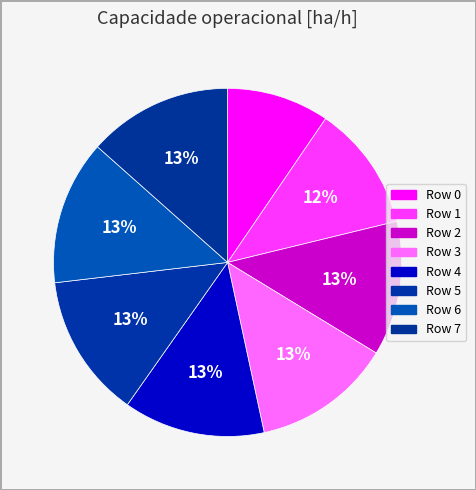

Count the number of slices in the pie.

8